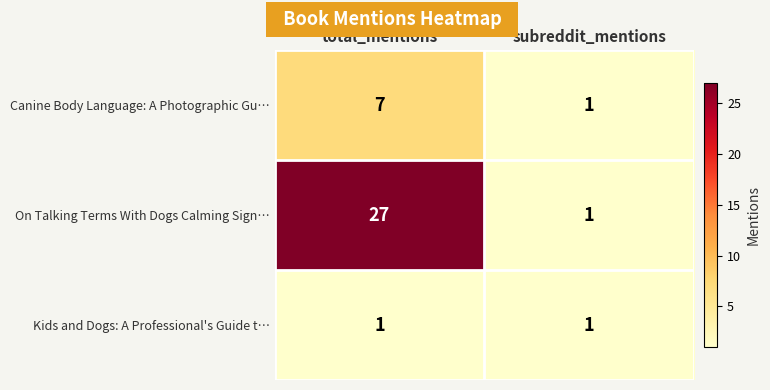

Reading right to left, extract all data points from this chart.

Canine Body Language: A Photographic Gu…: 1	7
On Talking Terms With Dogs Calming Sign…: 1	27
Kids and Dogs: A Professional's Guide t…: 1	1